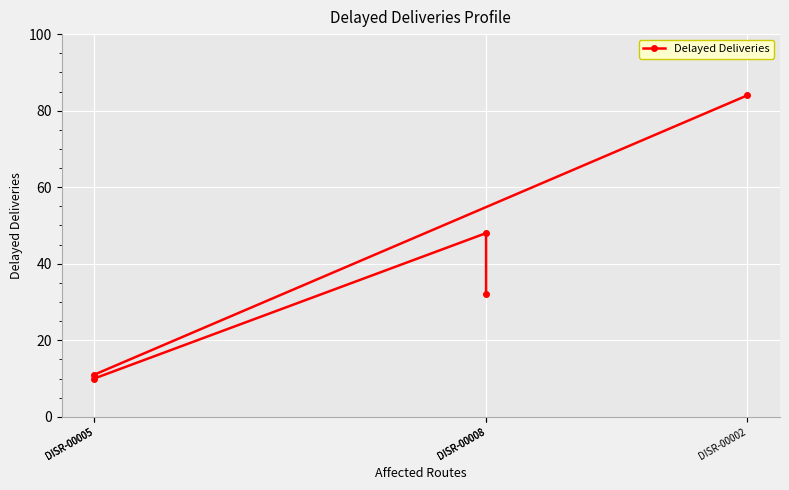

Approximately how many times larger is the value at DISR-00008 compared to DISR-00002?

0.6